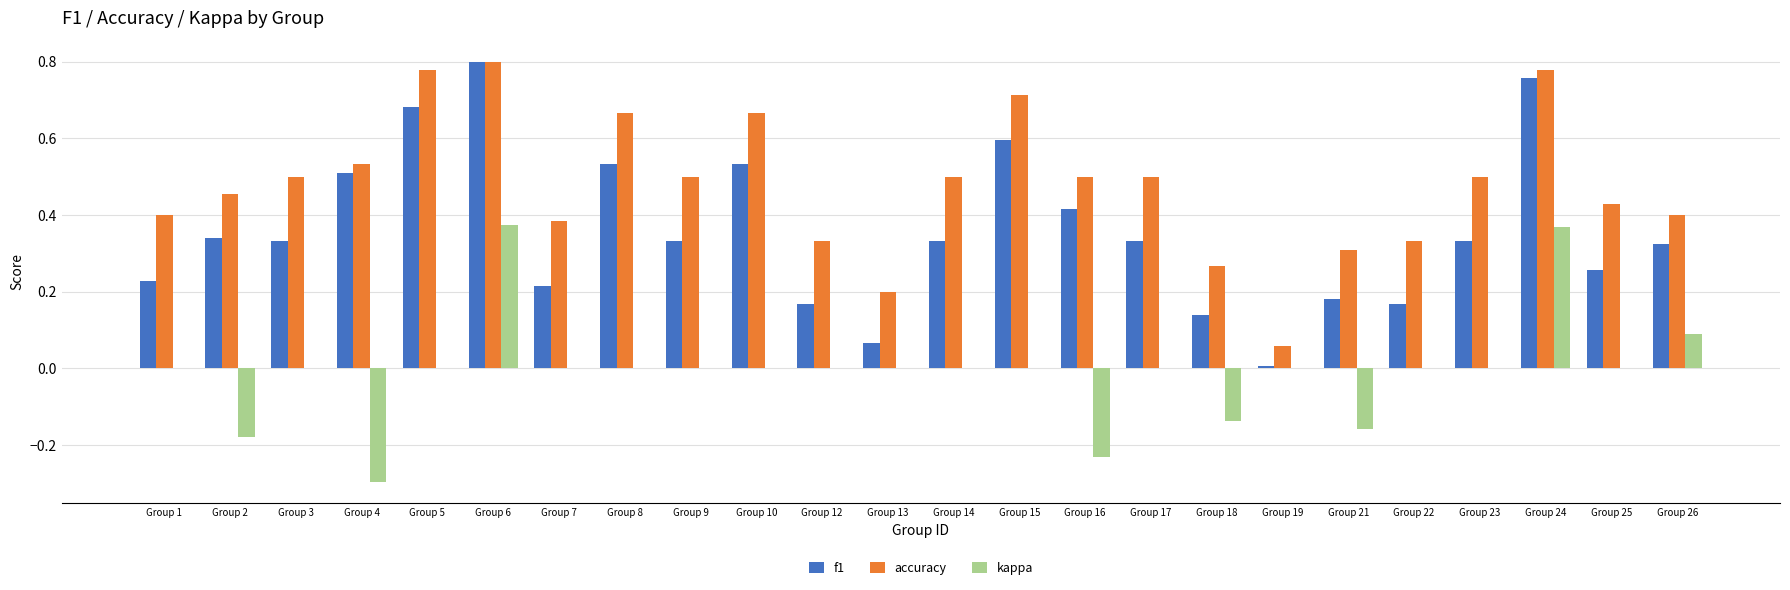

Are the bars horizontal?

No